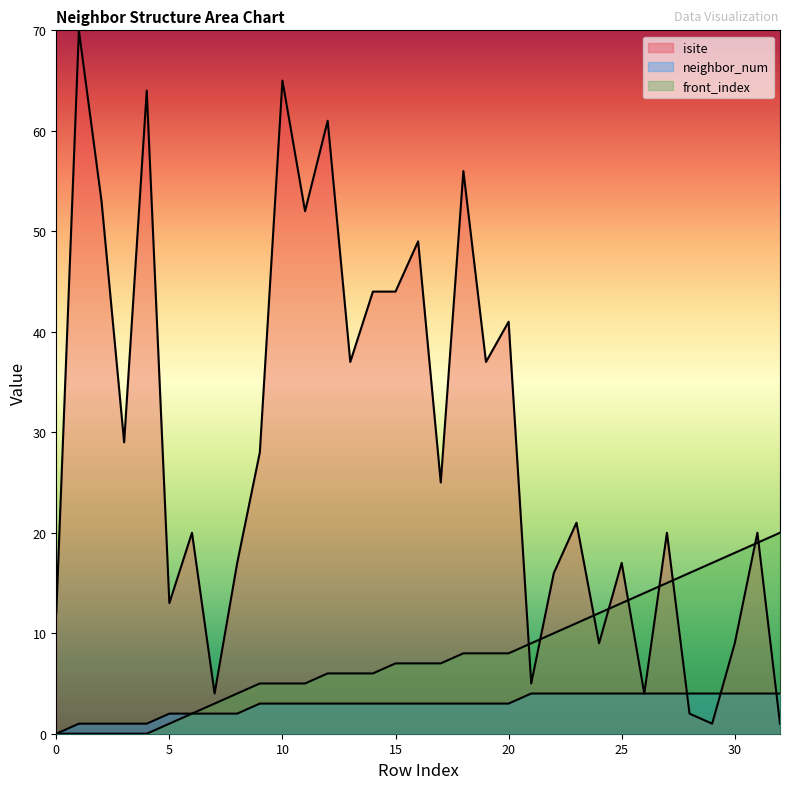

What is the difference between the neighbor_num values at 17 and 30?

1